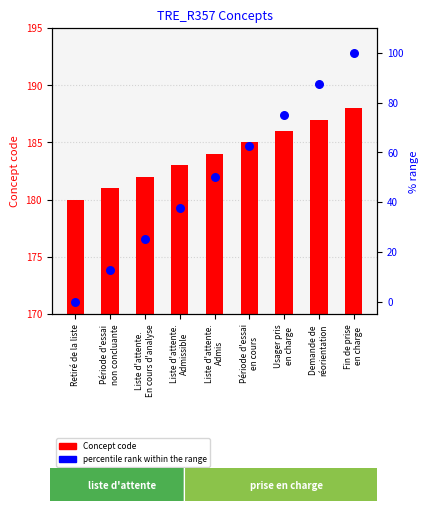

Which series contains the highest Y value?

Concept code